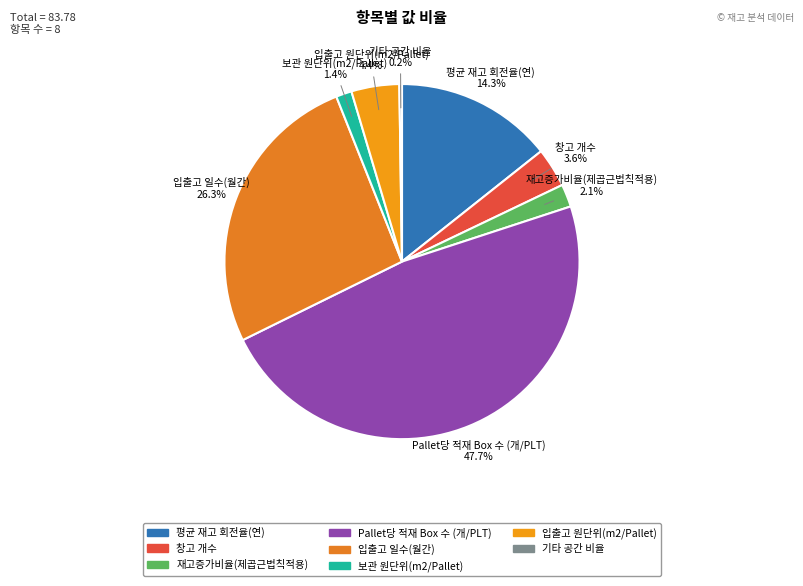

Is there a majority slice in this chart?

No